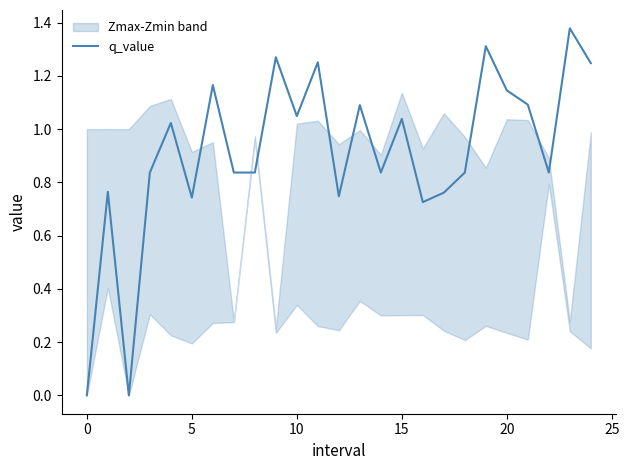

Reading right to left, what are all the values shown in this chart?

1.2	1.4	0.8	1.1	1.1	1.3	0.8	0.8	0.7	1.0	0.8	1.1	0.7	1.3	1.0	1.3	0.8	0.8	1.2	0.7	1.0	0.8	0.0	0.8	0.0